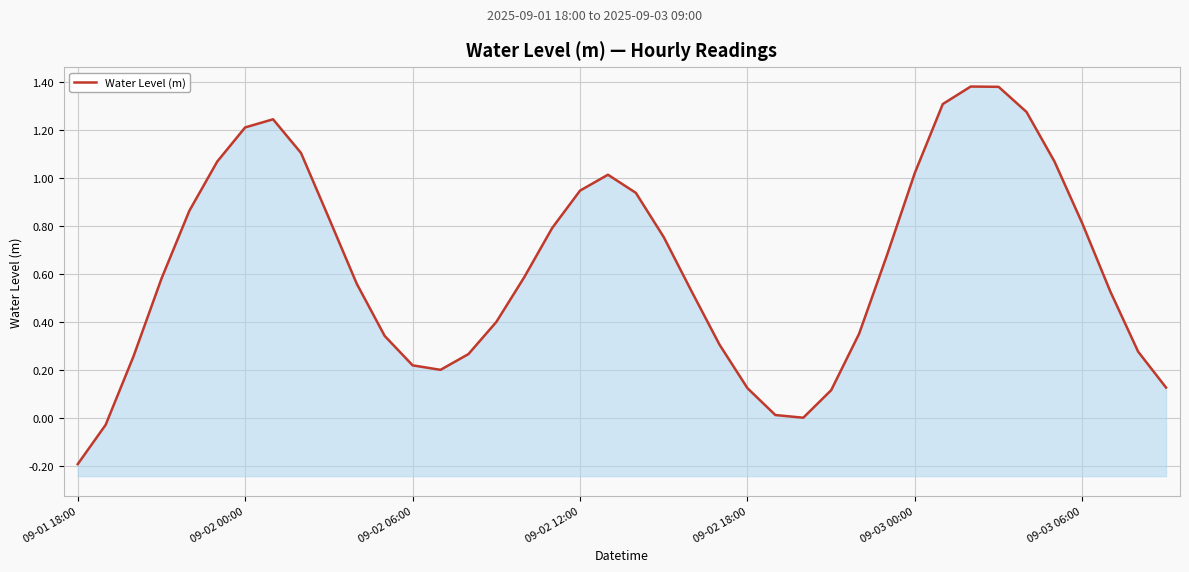

What is the difference between the maximum and minimum values?

1.6